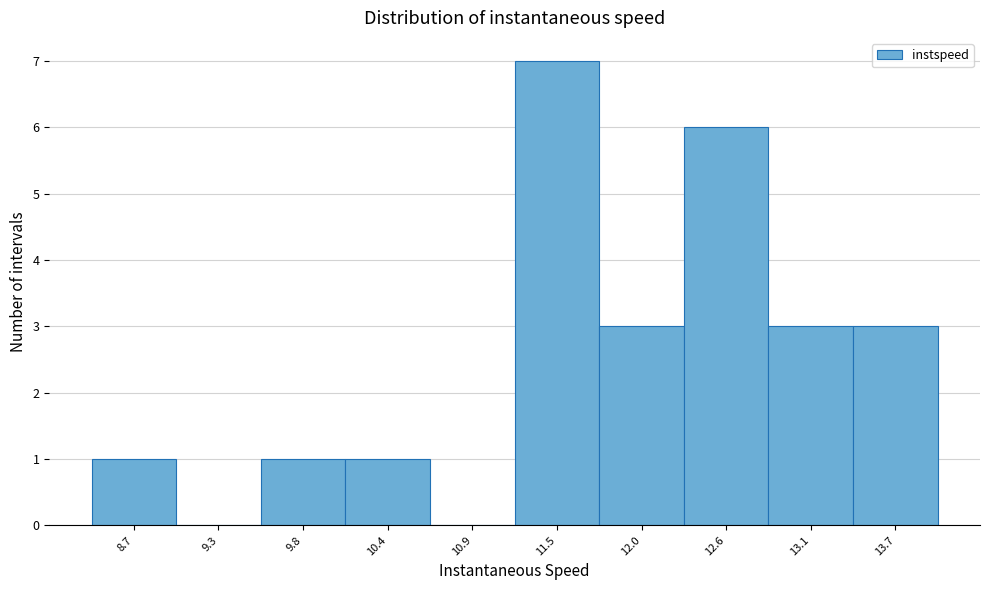

Reading right to left, what are all the values shown in this chart?

13.7=3	13.1=3	12.6=6	12.0=3	11.5=7	10.9=0	10.4=1	9.8=1	9.3=0	8.7=1